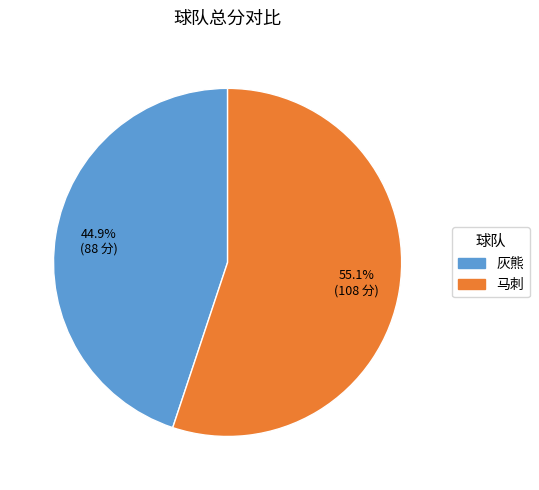

How many slices are in this pie chart?

2